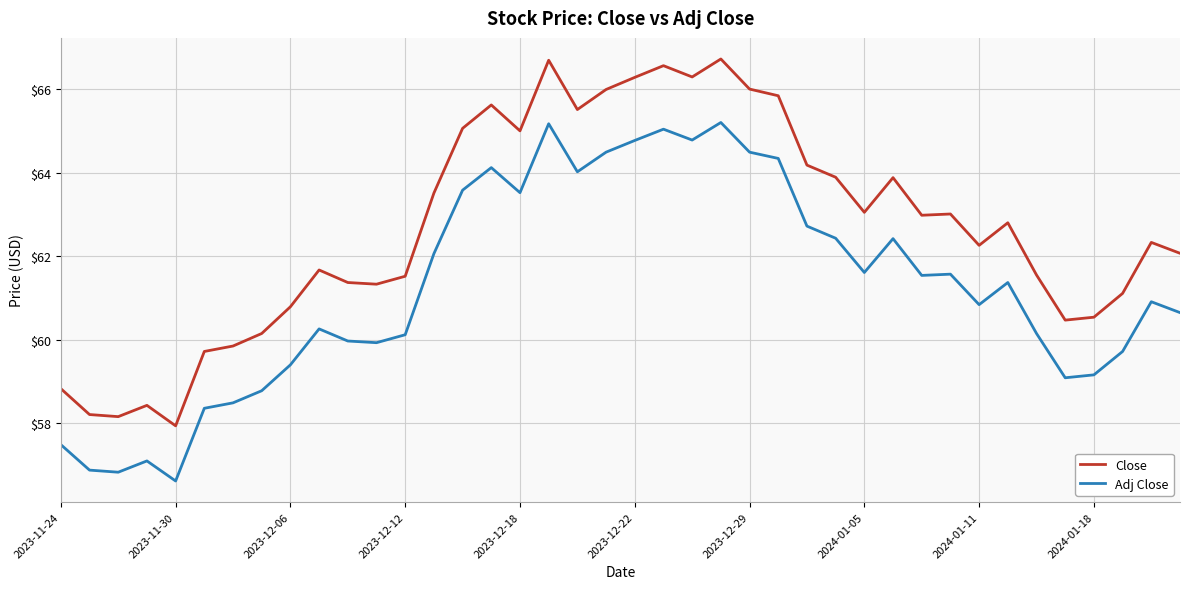

What is the highest value of the Close series?

66.7